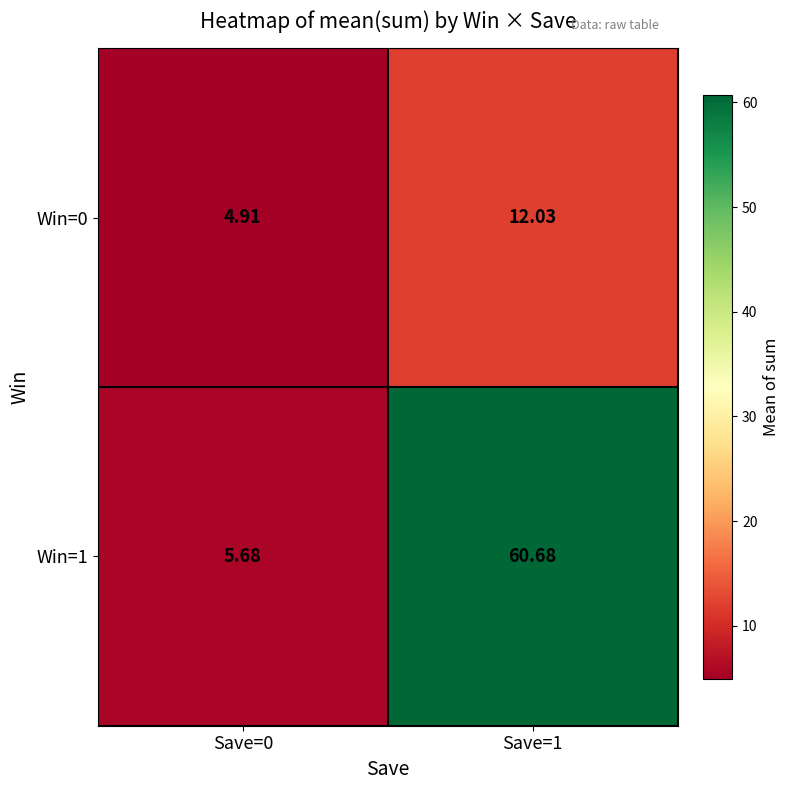

Is the value of Win=0 at Save=0 greater than the value of Win=1 at Save=1?

No